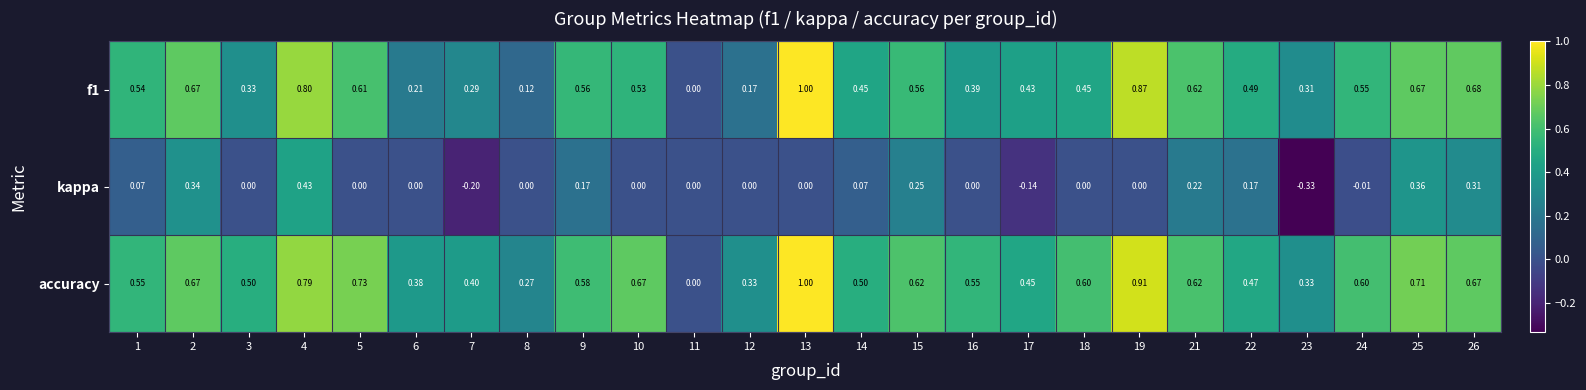

Is the value of accuracy at 24 greater than the value of f1 at 18?

Yes